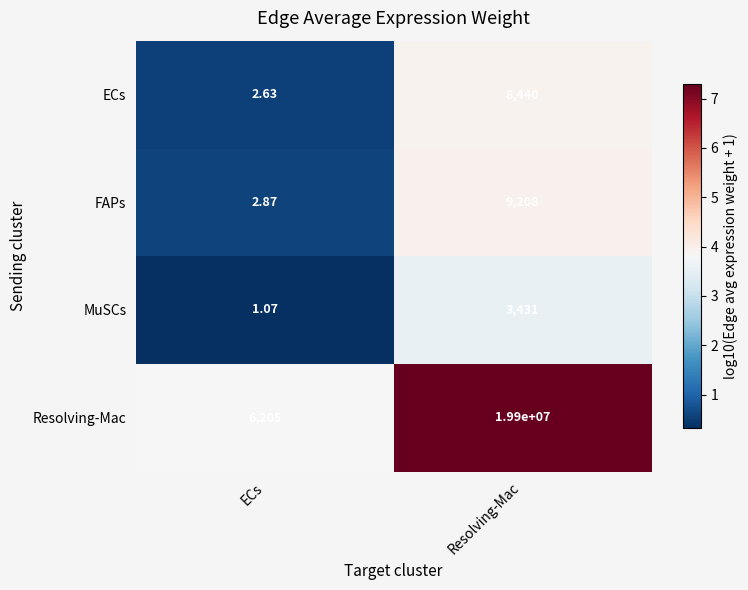

Between ECs and Resolving-Mac, which series saw the biggest shift?

Resolving-Mac